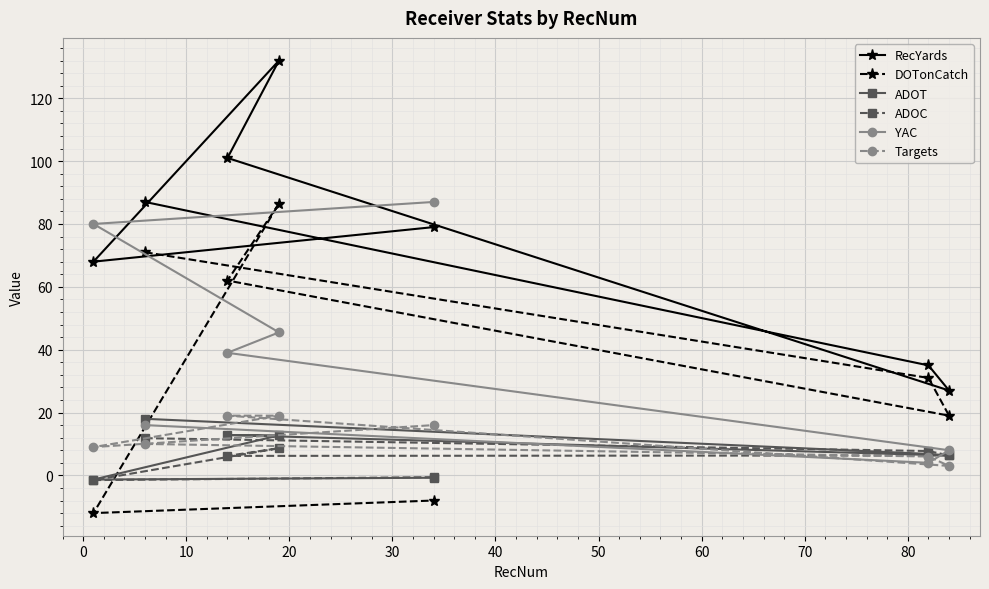

How many data points in Targets are less than 10?

3